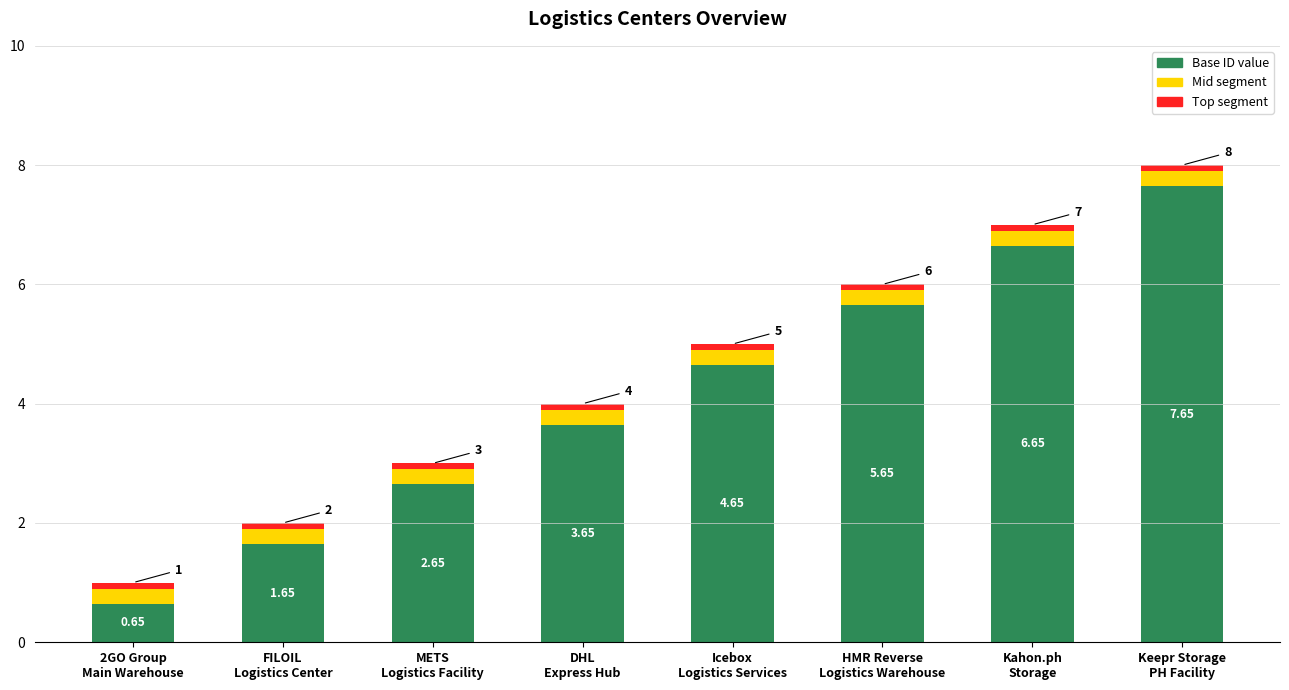

Does the chart contain stacked bars?

Yes